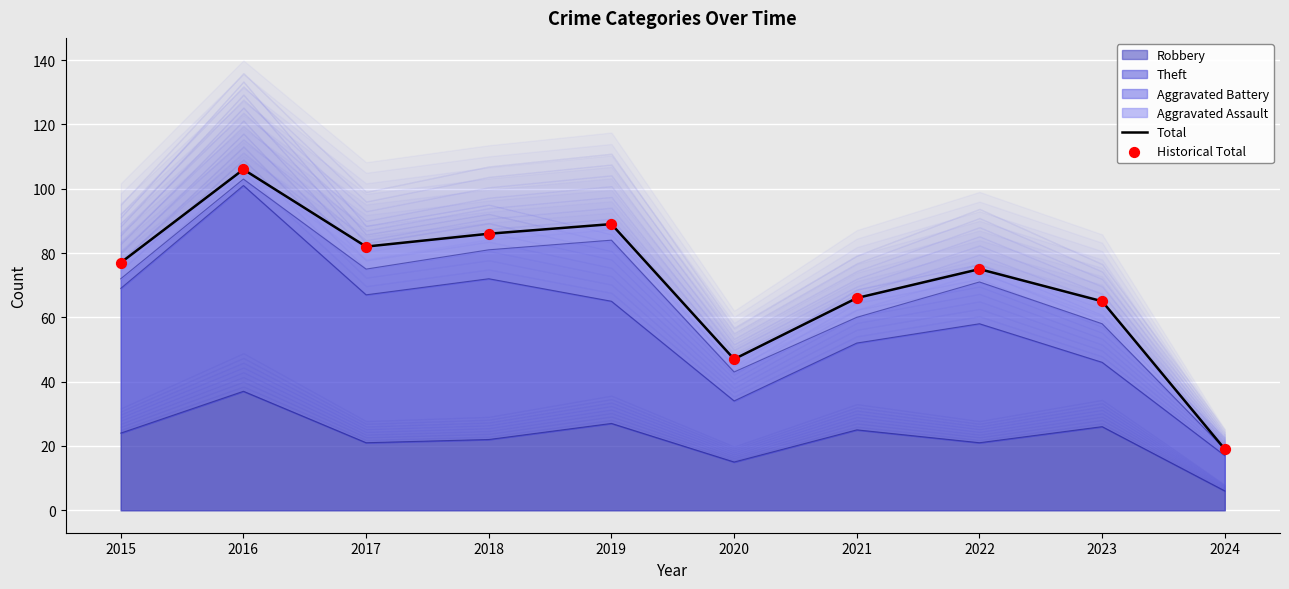

What is the total value across all series at 2017?

164